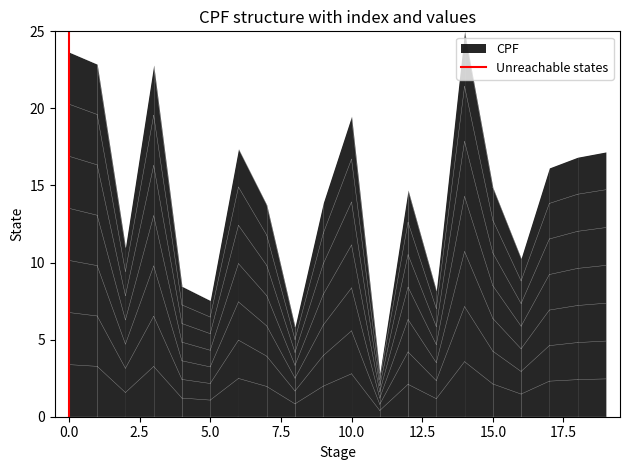

How many values are below 1?

1